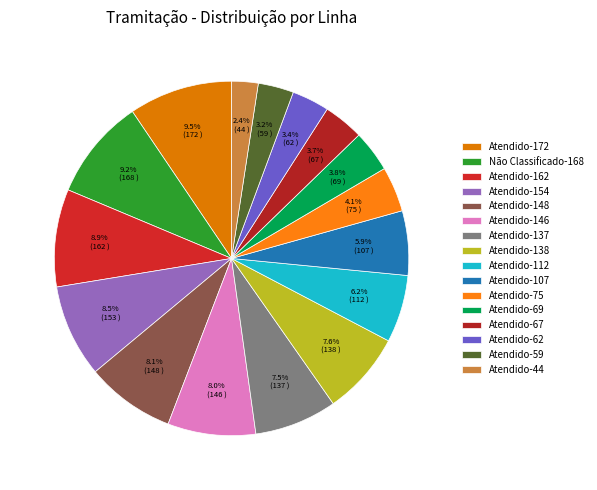

How much of the chart is everything except Atendido-67?

96.3%